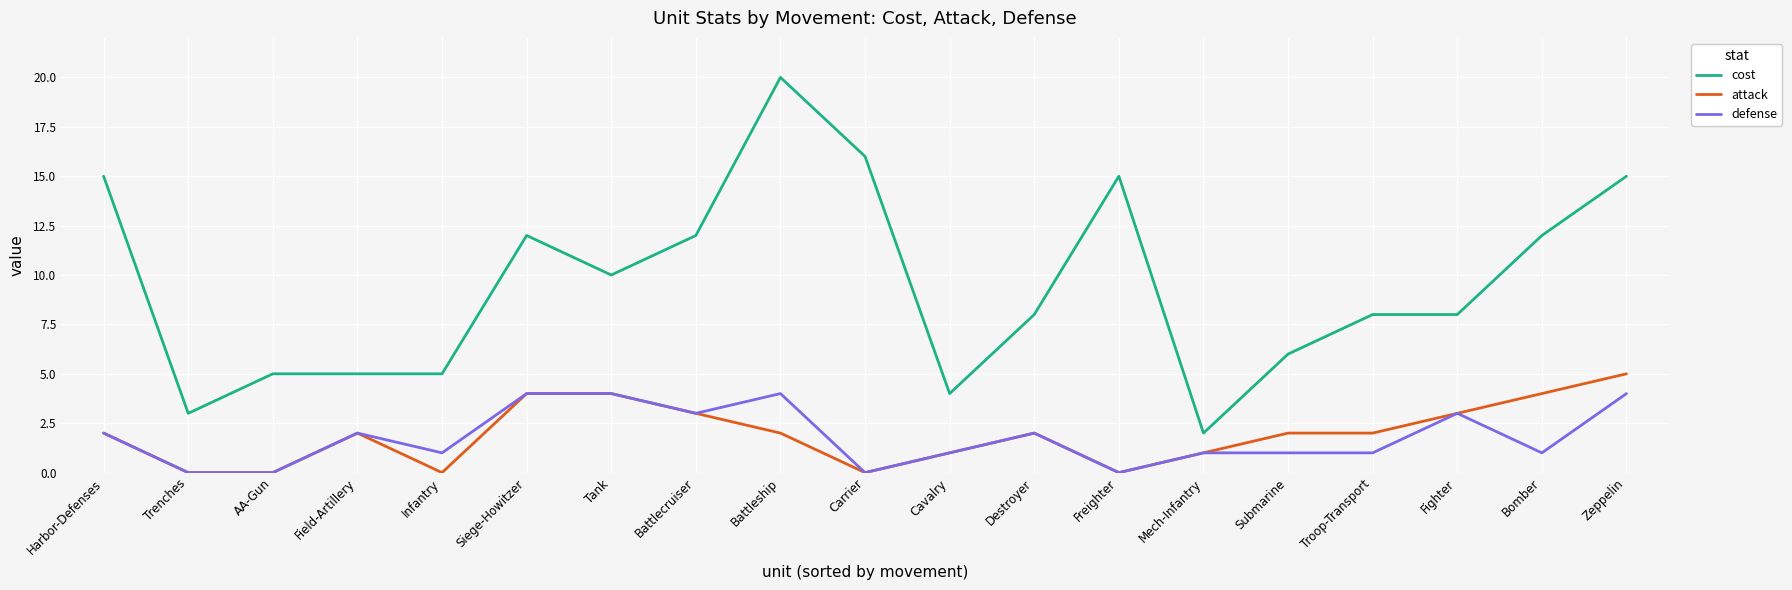

What is the maximum value for cost?

20